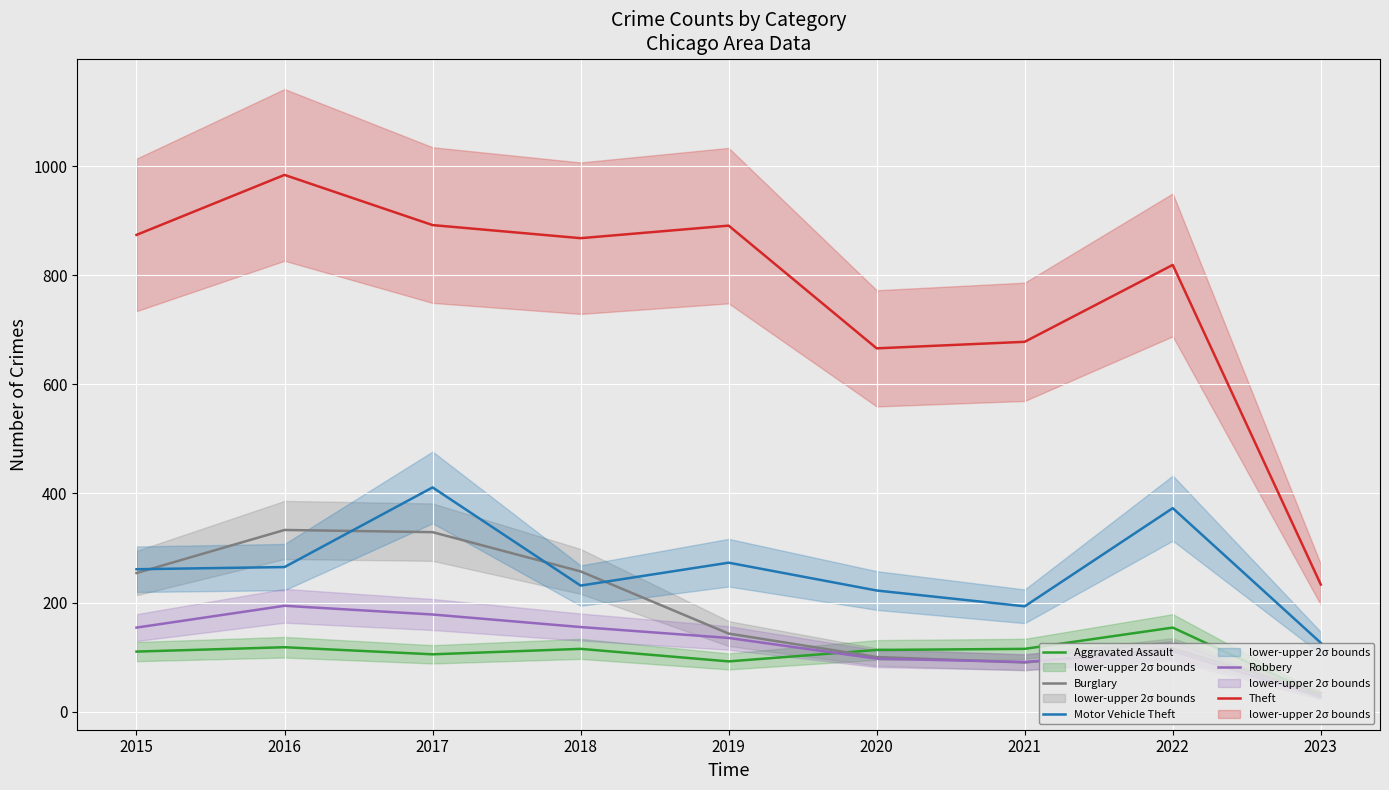

What value does the Burglary series have at 2017, to the nearest 50?

350